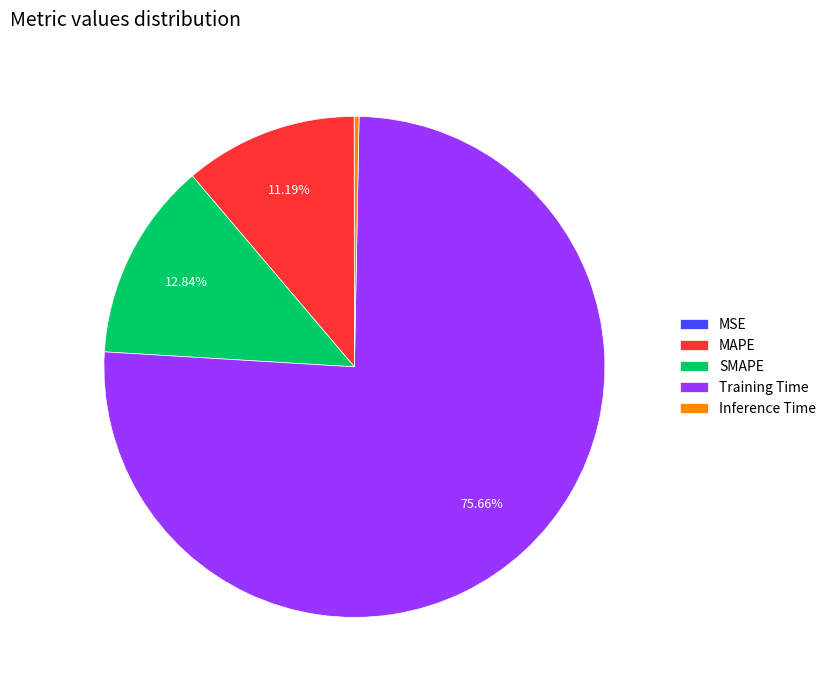

What is the largest slice in the pie chart?

Training Time